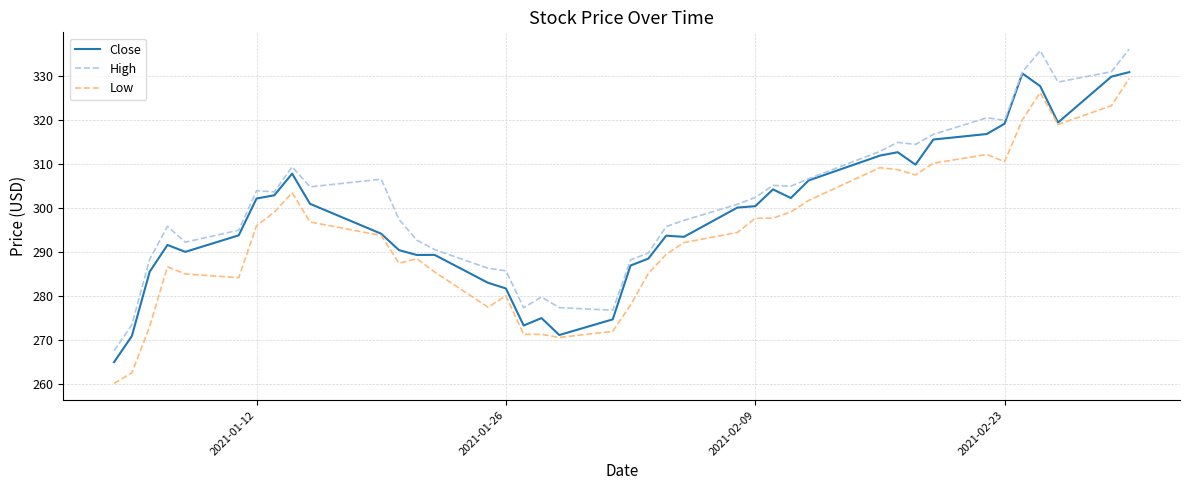

How many lines are shown in the chart?

3